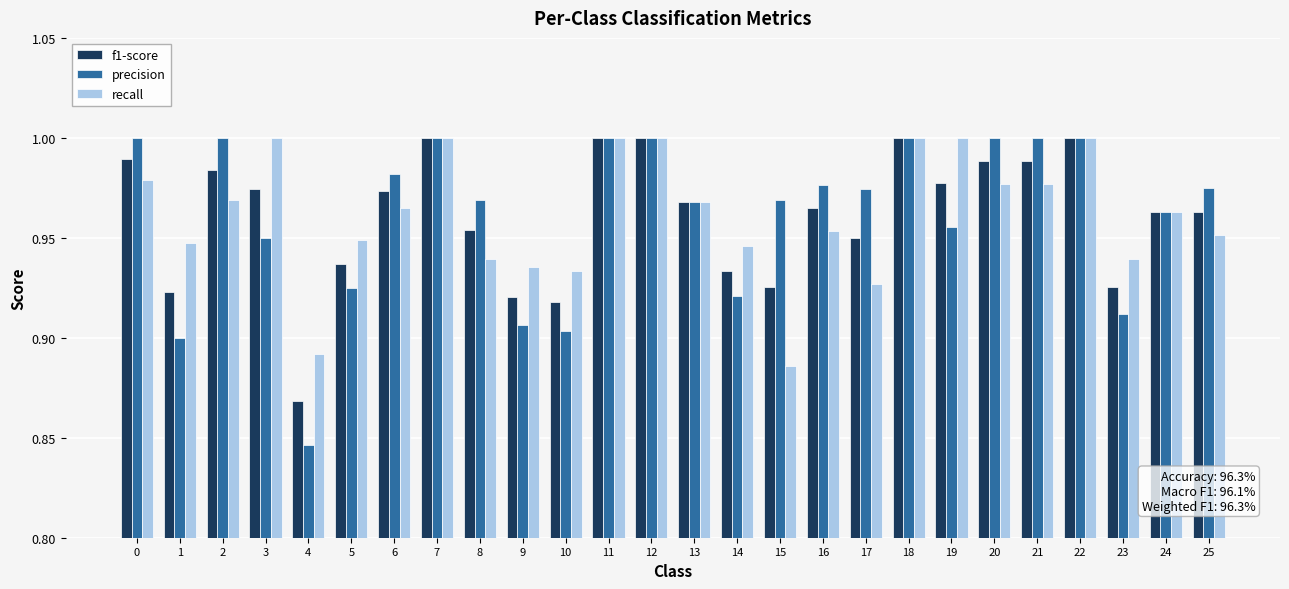

What is the total value across all series at 4?

2.6